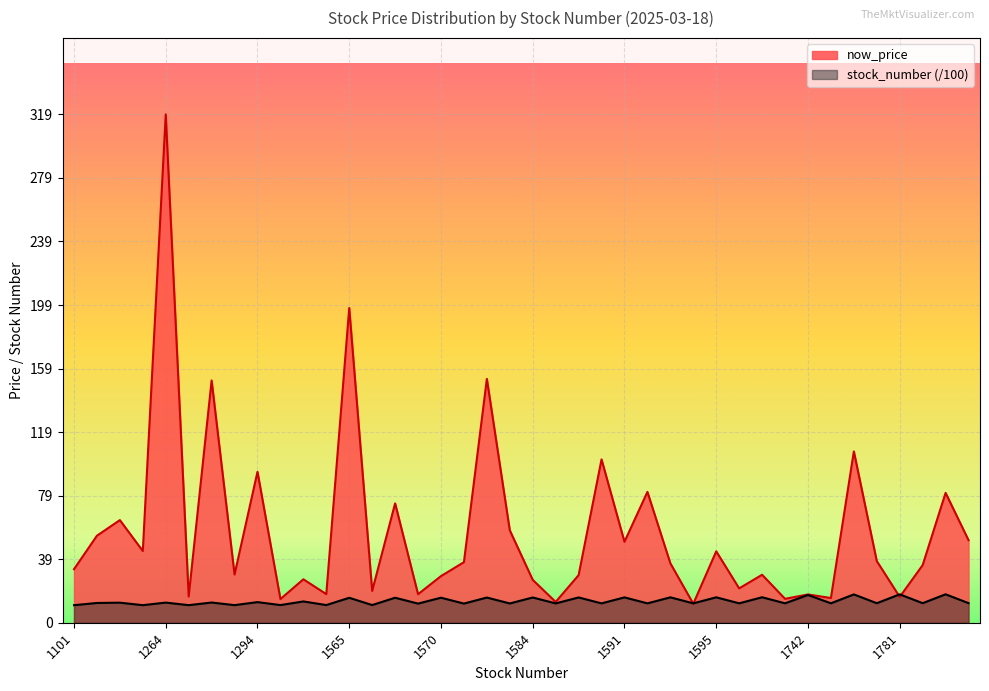

Which series ends up on top after the final intersection of avg_now_price and stock_number?

avg_now_price